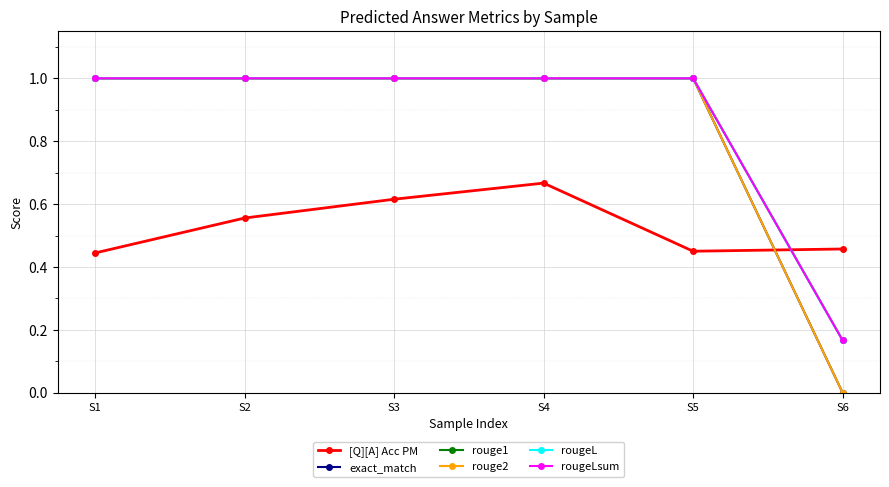

What is the average value of the exact_match series?

0.8